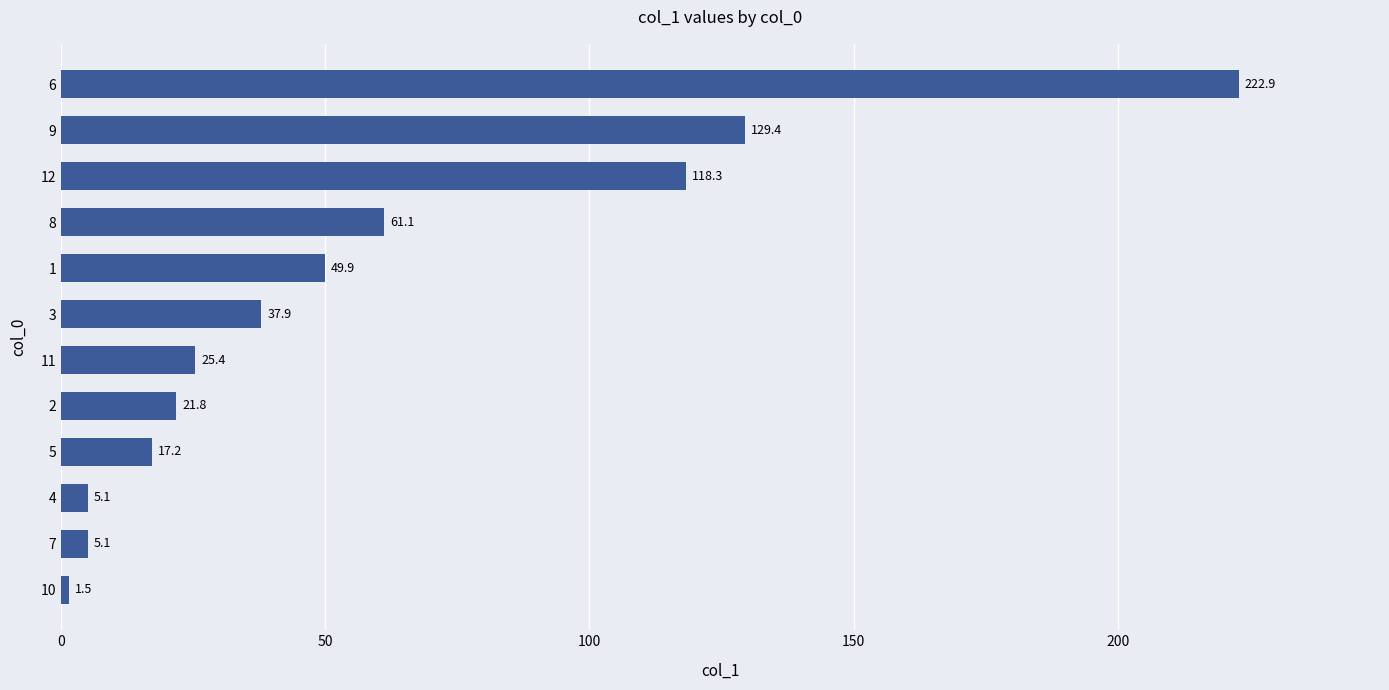

Reading top to bottom, transcribe all the data shown in this chart.

222.9	129.4	118.3	61.1	49.9	37.9	25.4	21.8	17.2	5.1	5.1	1.5